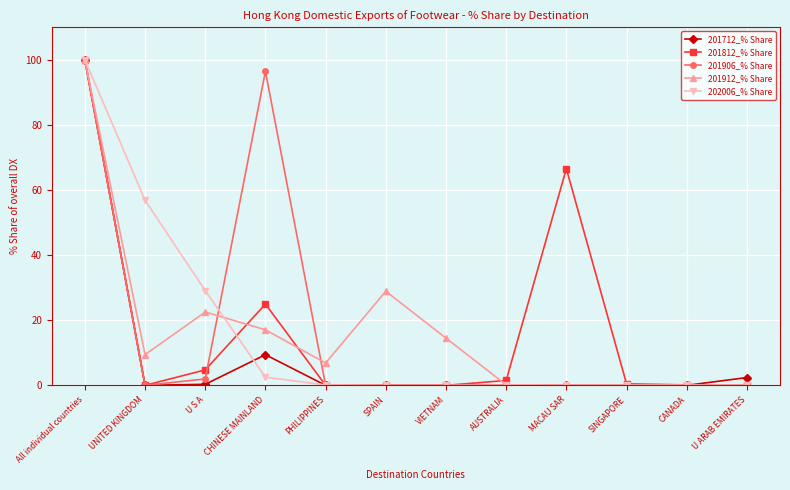

What are all the series names shown in the legend?

201712_% Share, 201812_% Share, 201906_% Share, 201912_% Share, 202006_% Share